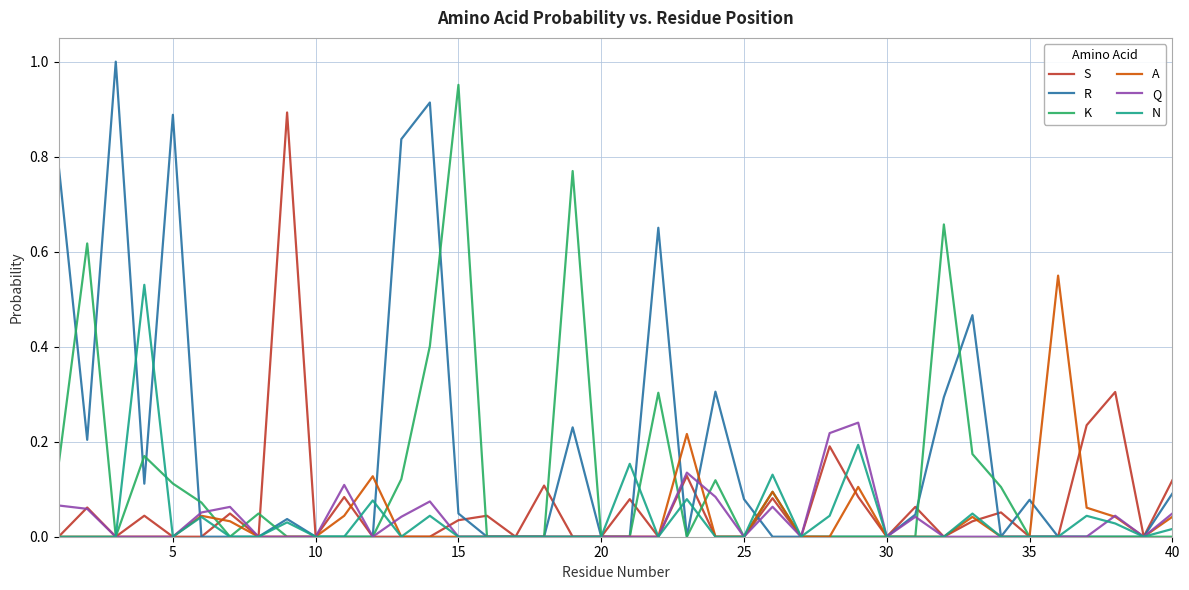

Which series has the widest spread of values?

R